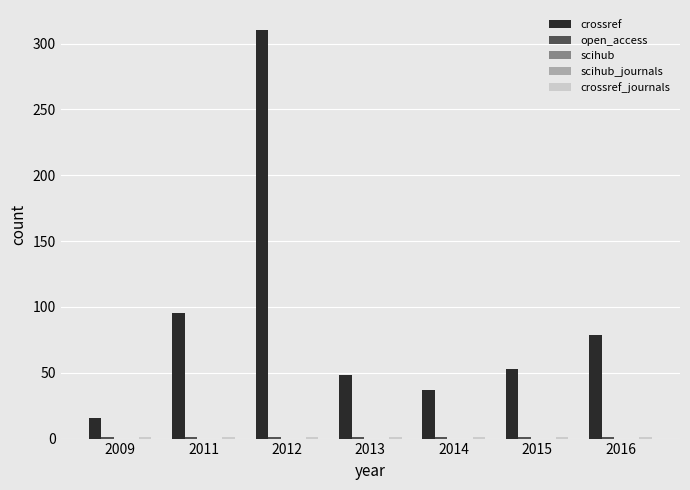

Between 2009 and 2013, which is larger?

2013